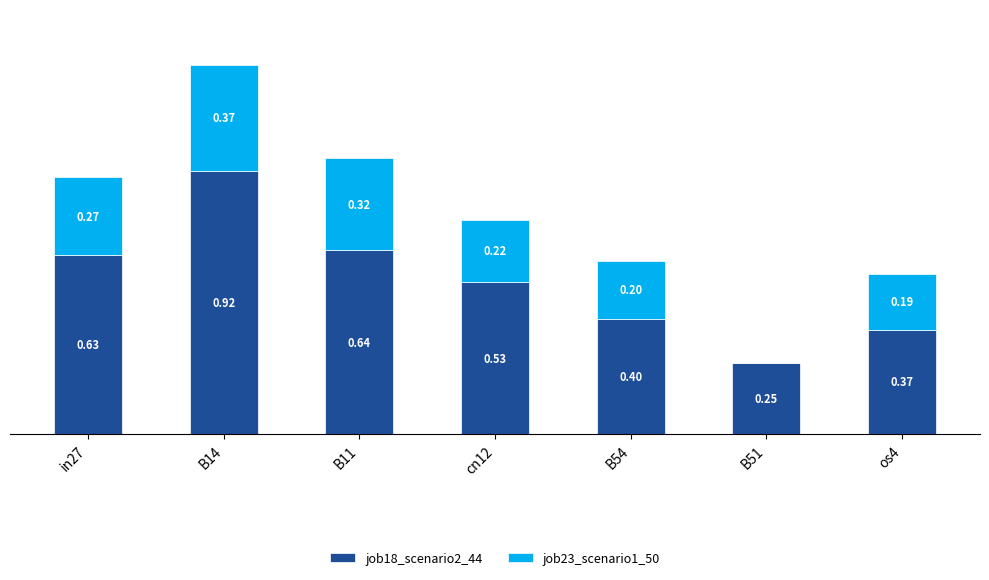

At which category is the sum across all series the highest?

B14